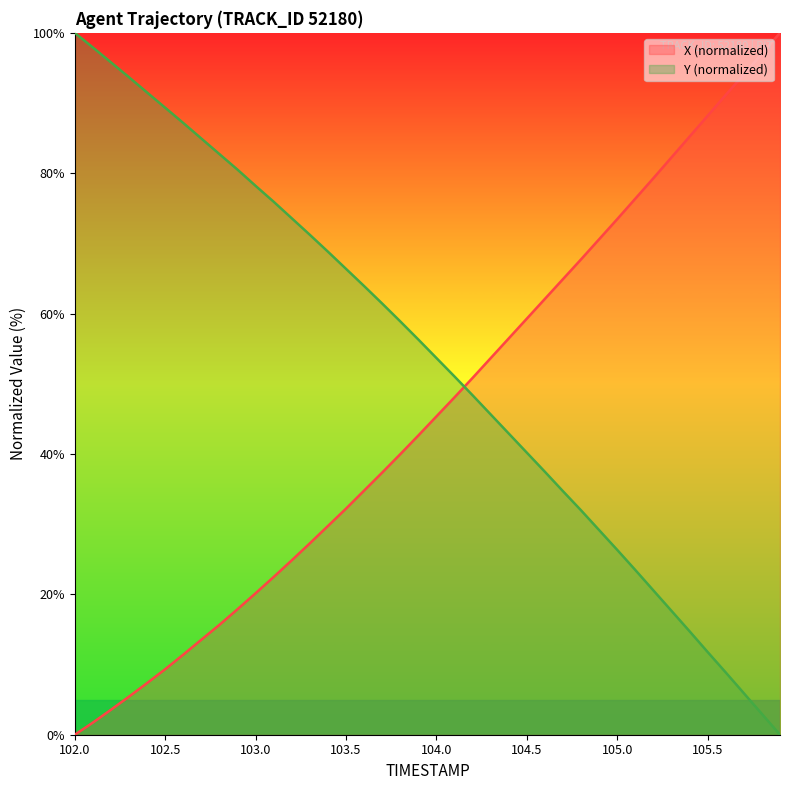

The value of X at 105.2 is 79.3. True or false?

True